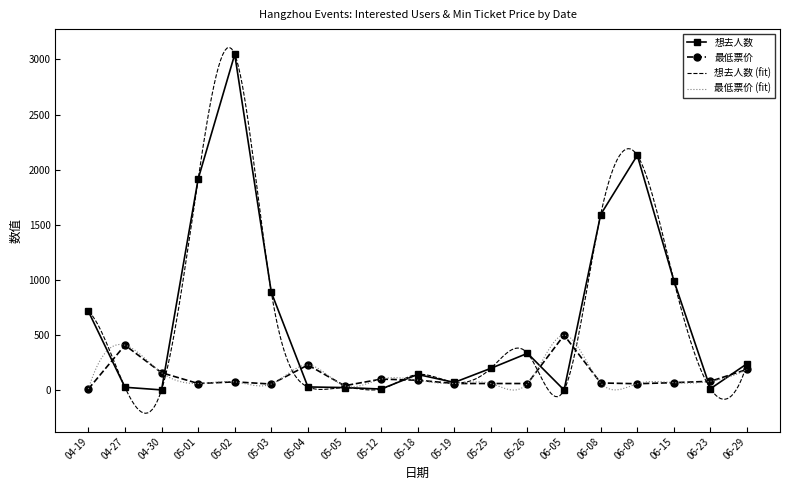

Rank the series at 06-23 from highest to lowest value.

最低票价, 想去人数